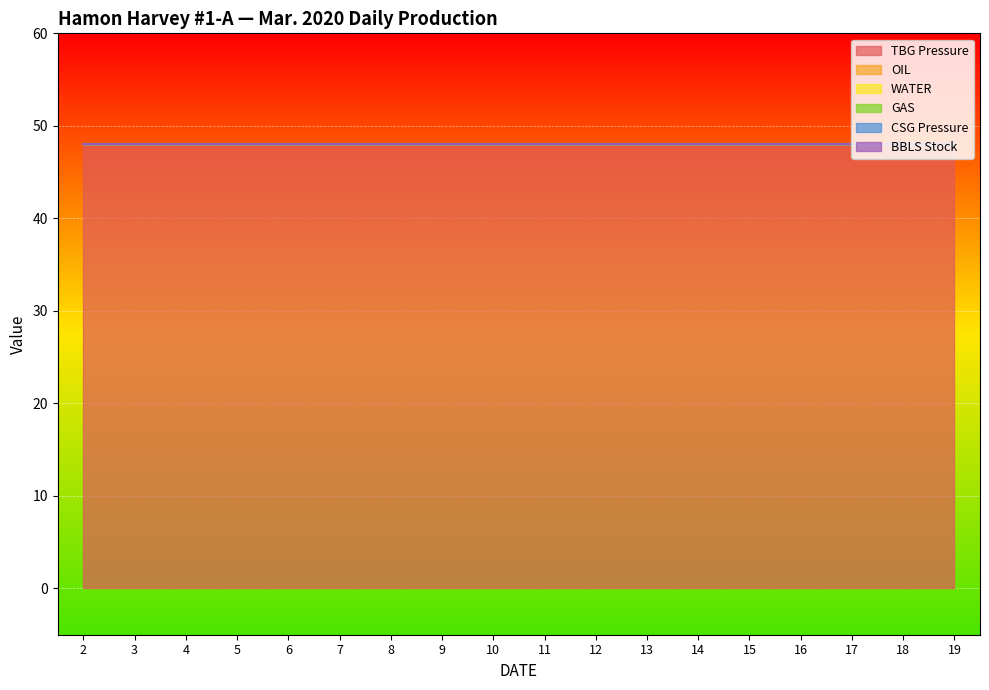

True or false: CSG Pressure and OIL intersect in this chart.

False